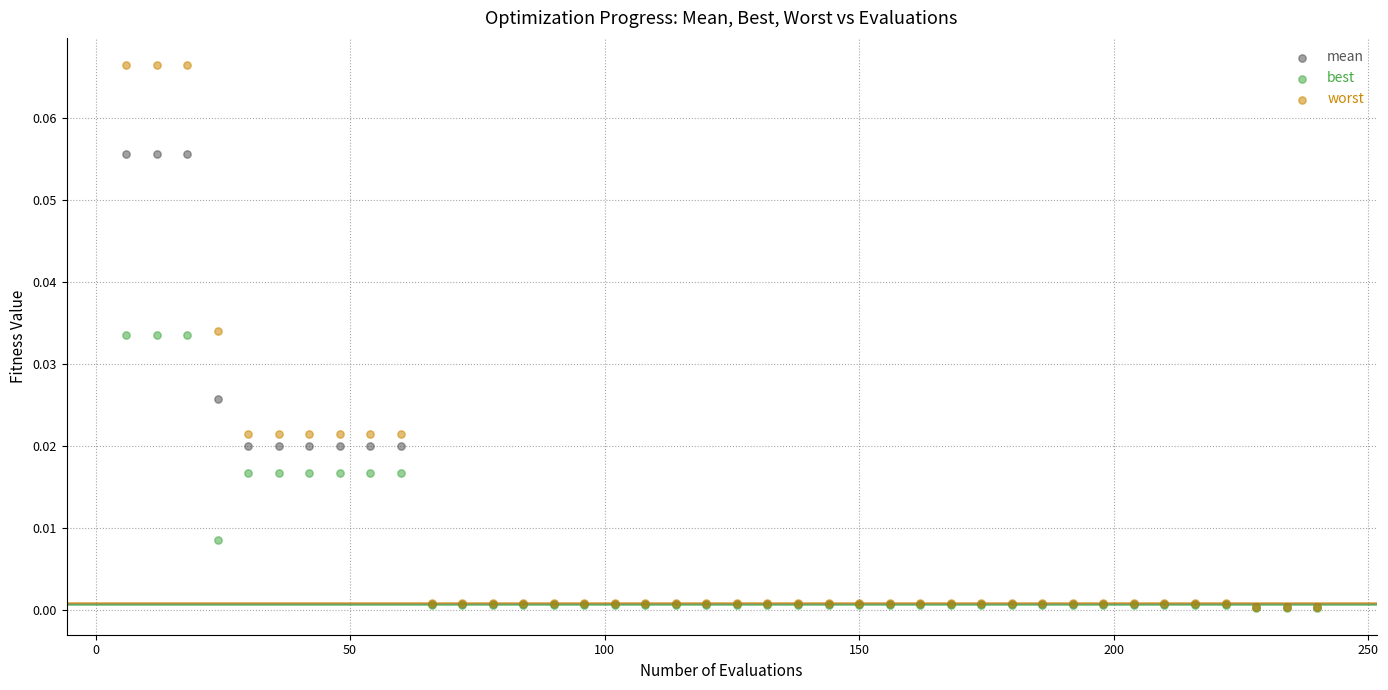

Which series contains the highest Y value?

worst